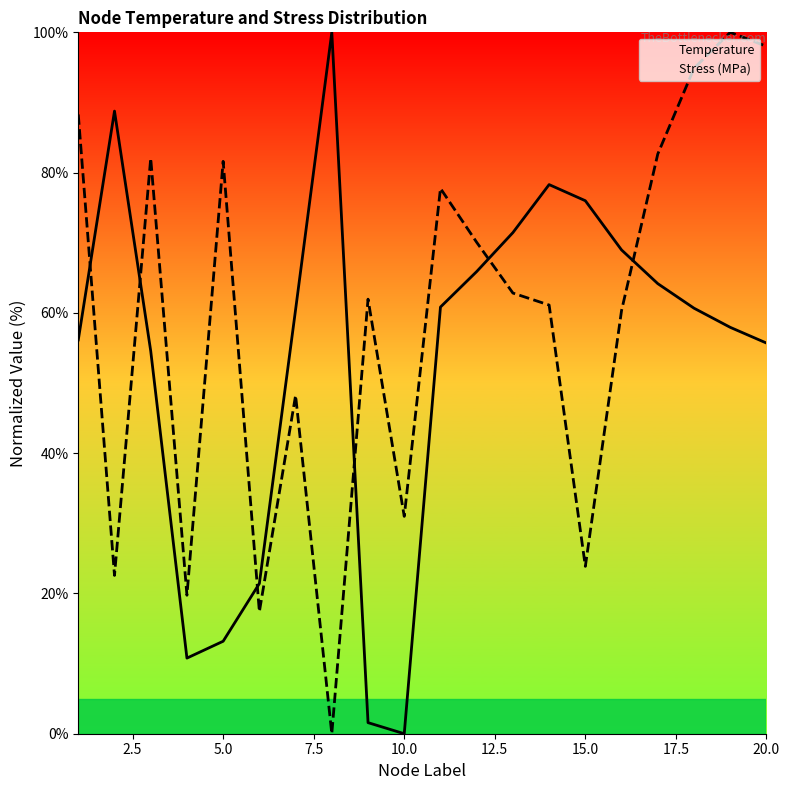

Rank the series at 17.5 from highest to lowest value.

Temperature, Stress (MPa)